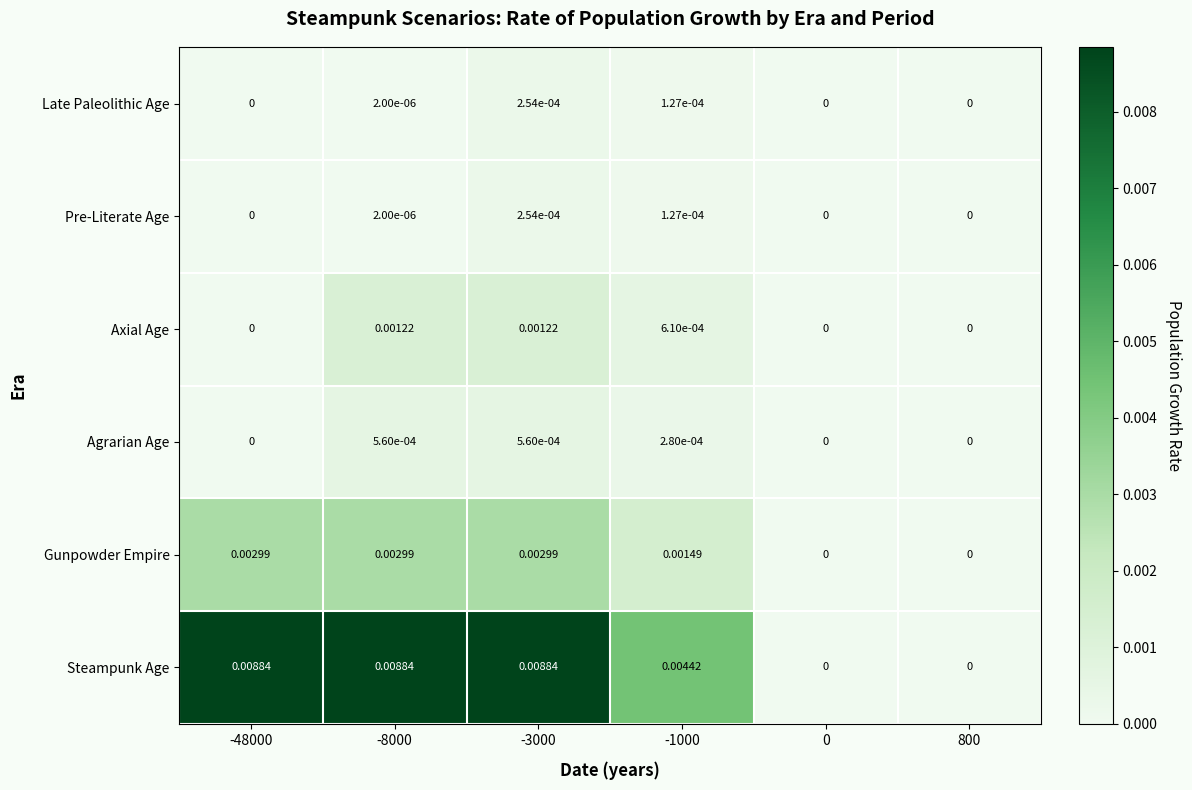

Is the value of Late Paleolithic Age at -3000 greater than the value of Gunpowder Empire at -1000?

No